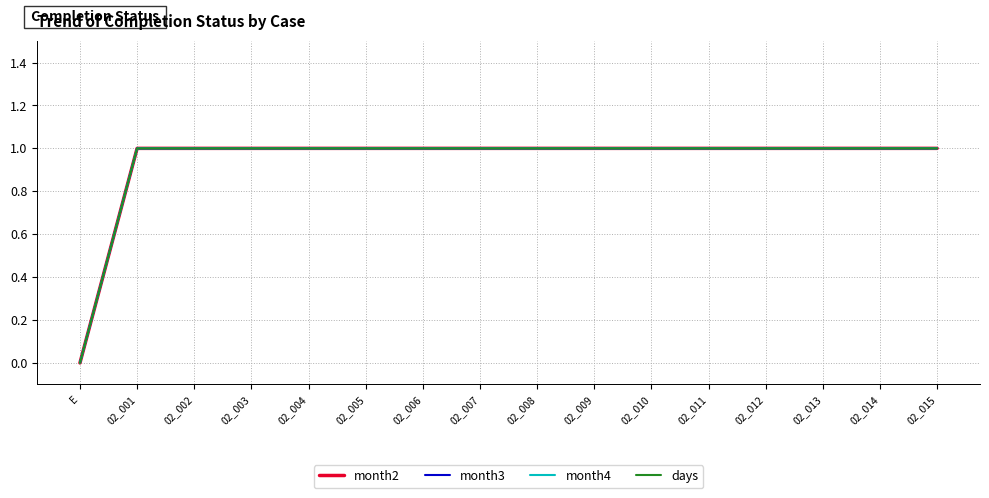

At which category is the sum across all series the highest?

02_001